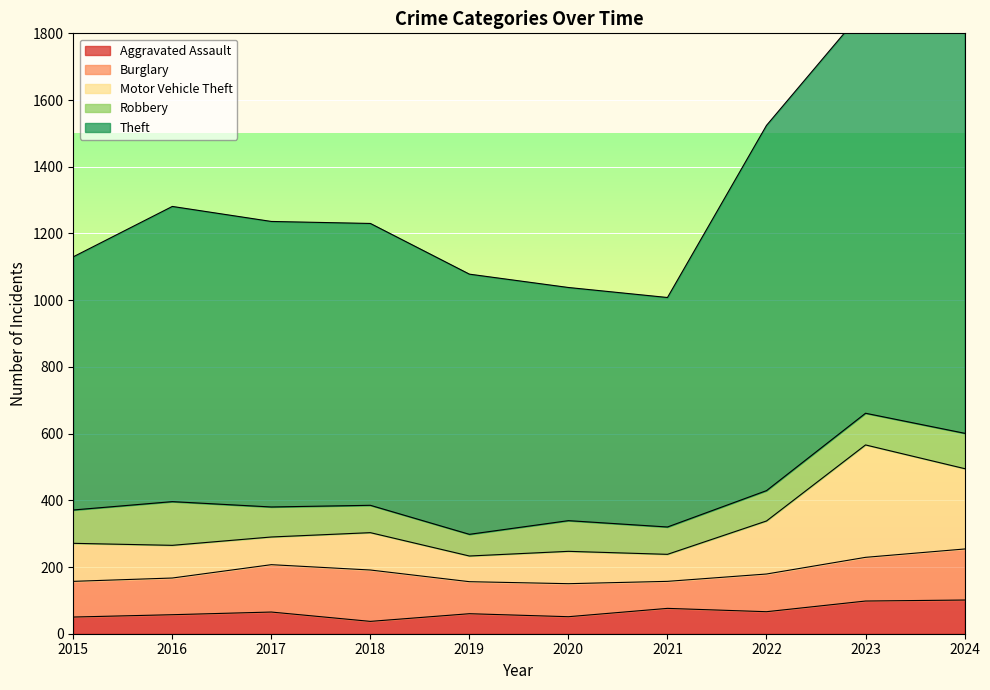

What is the difference between the maximum and minimum values in the Theft series?

587